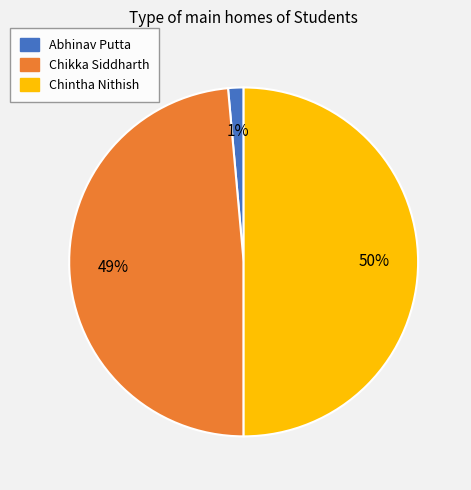

To the nearest percent, what is the difference between the Abhinav Putta and Chintha Nithish slice percentages?

49%